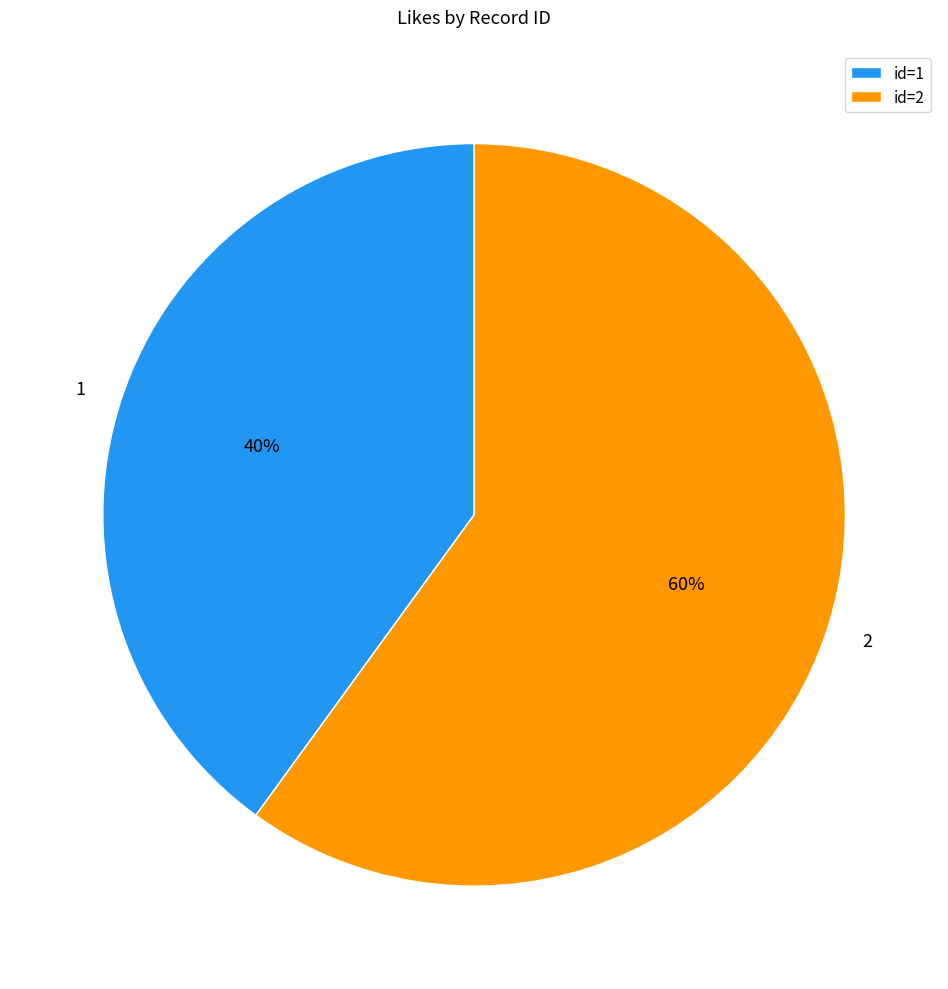

Is the sum of id=1 and id=2 greater than half?

Yes